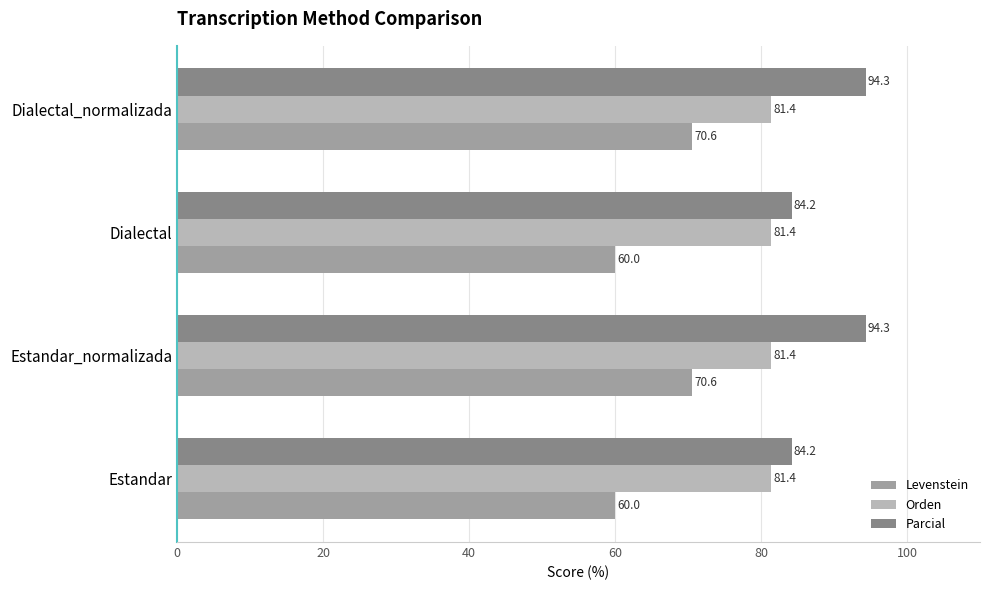

The value of Levenstein at Estandar is 81.5. True or false?

False